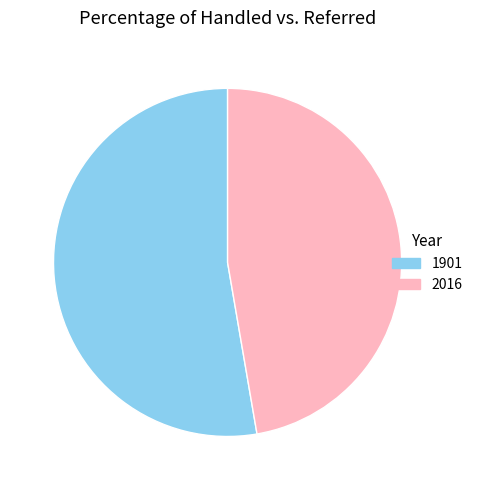

Do 1901 and 2016 together represent more than half of the pie?

Yes